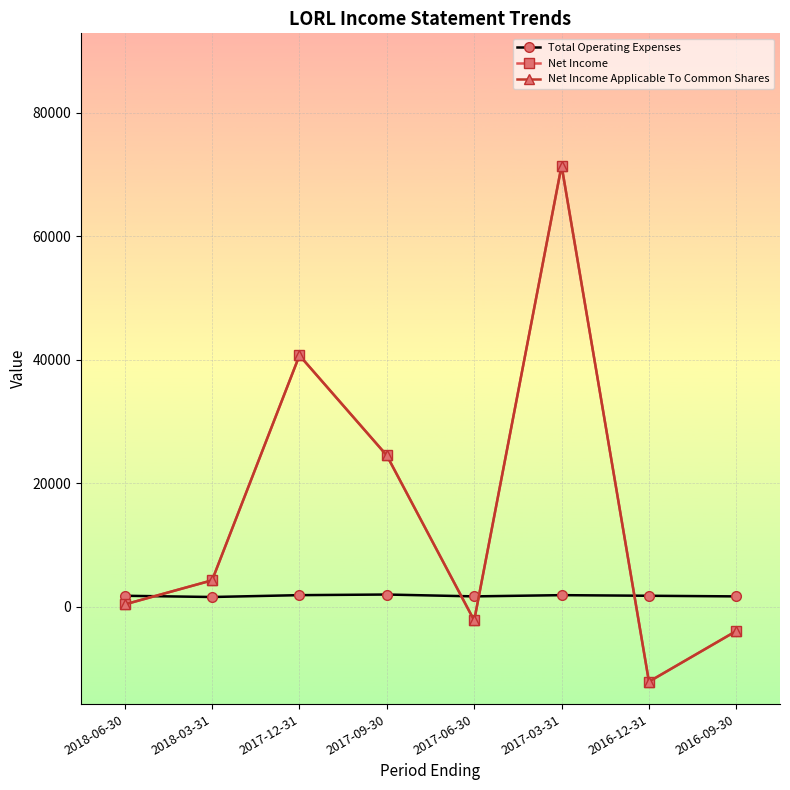

Reading right to left, transcribe all the data shown in this chart.

Total Operating Expenses: 2016-09-30=1700	2016-12-31=1800	2017-03-31=1900	2017-06-30=1700	2017-09-30=2000	2017-12-31=1900	2018-03-31=1600	2018-06-30=1800
Net Income: 2016-09-30=-3900	2016-12-31=-12100	2017-03-31=71400	2017-06-30=-2200	2017-09-30=24500	2017-12-31=40700	2018-03-31=4300	2018-06-30=400
Net Income Applicable To Common Shares: 2016-09-30=-3900	2016-12-31=-12100	2017-03-31=71400	2017-06-30=-2200	2017-09-30=24500	2017-12-31=40700	2018-03-31=4300	2018-06-30=400